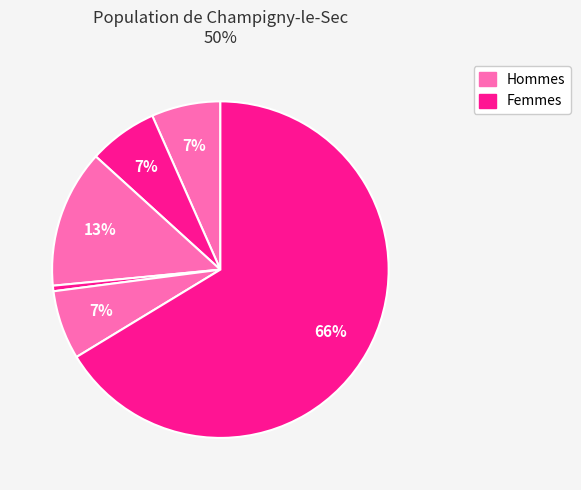

Count the number of slices in the pie.

6